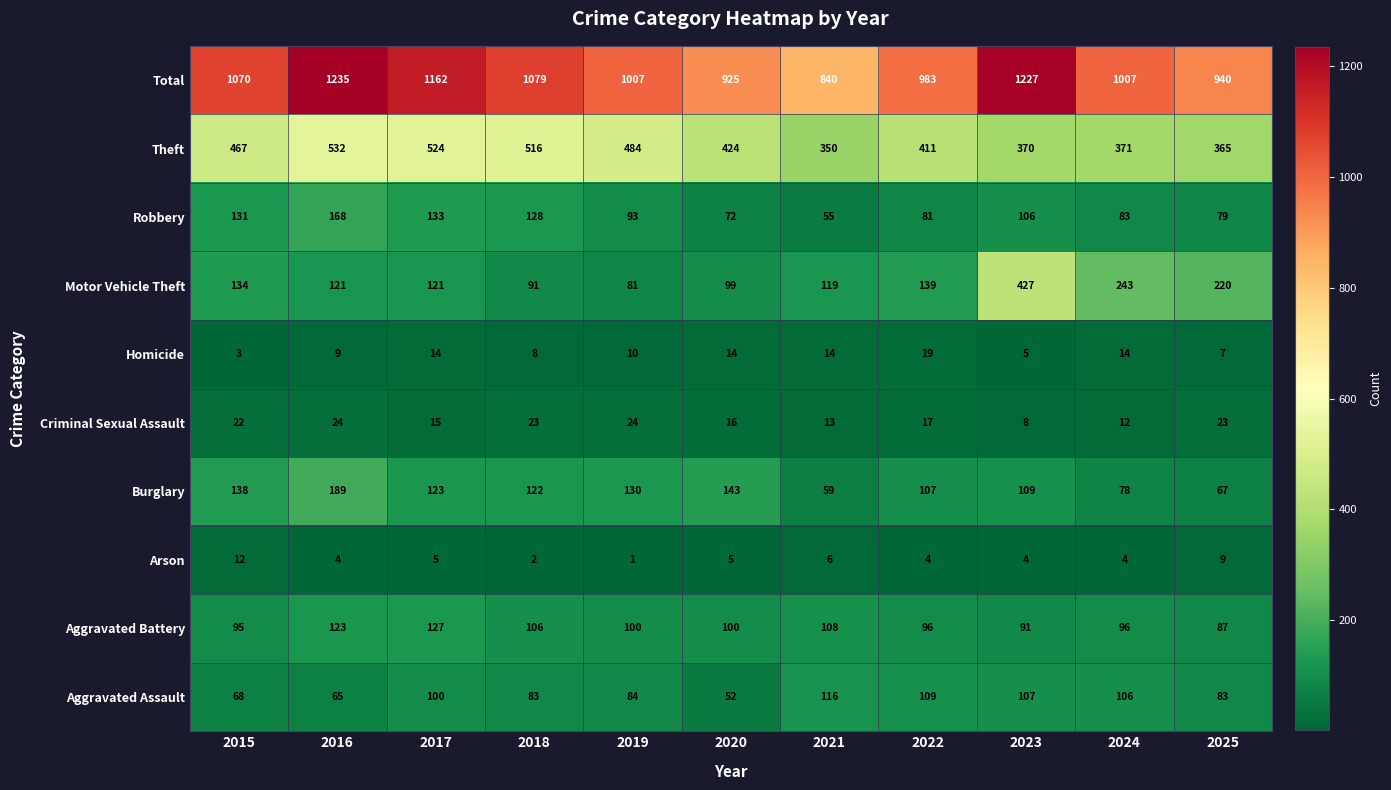

At which category is the sum across all series the highest?

2016